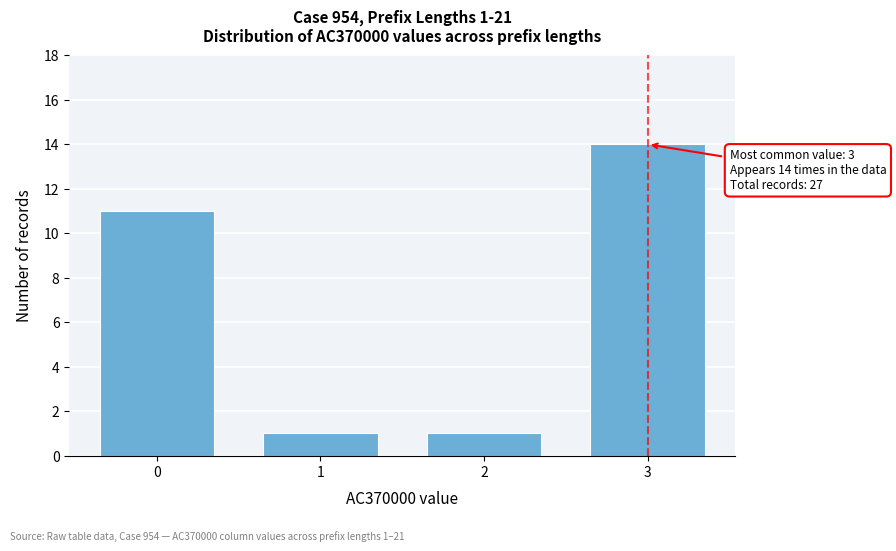

Reading left to right, transcribe all the data shown in this chart.

11	1	1	14